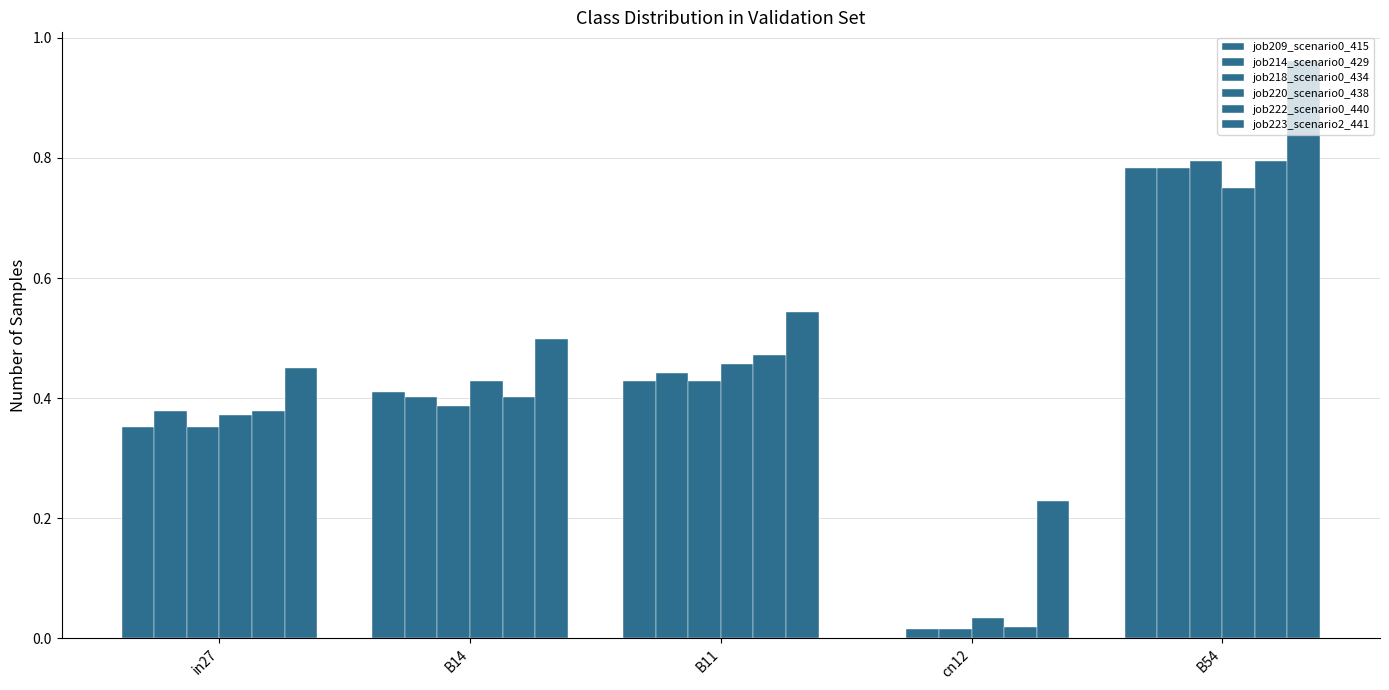

Are the bars grouped side by side (vs. stacked)?

Yes